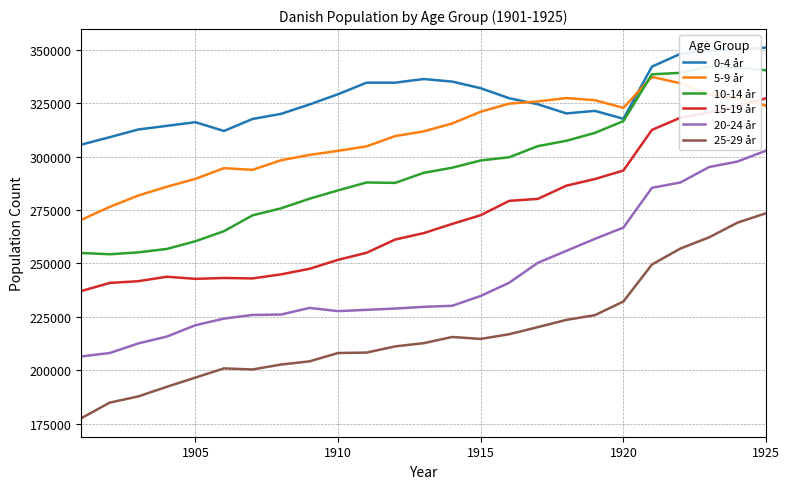

True or false: 0-4 år and 20-24 år intersect in this chart.

False